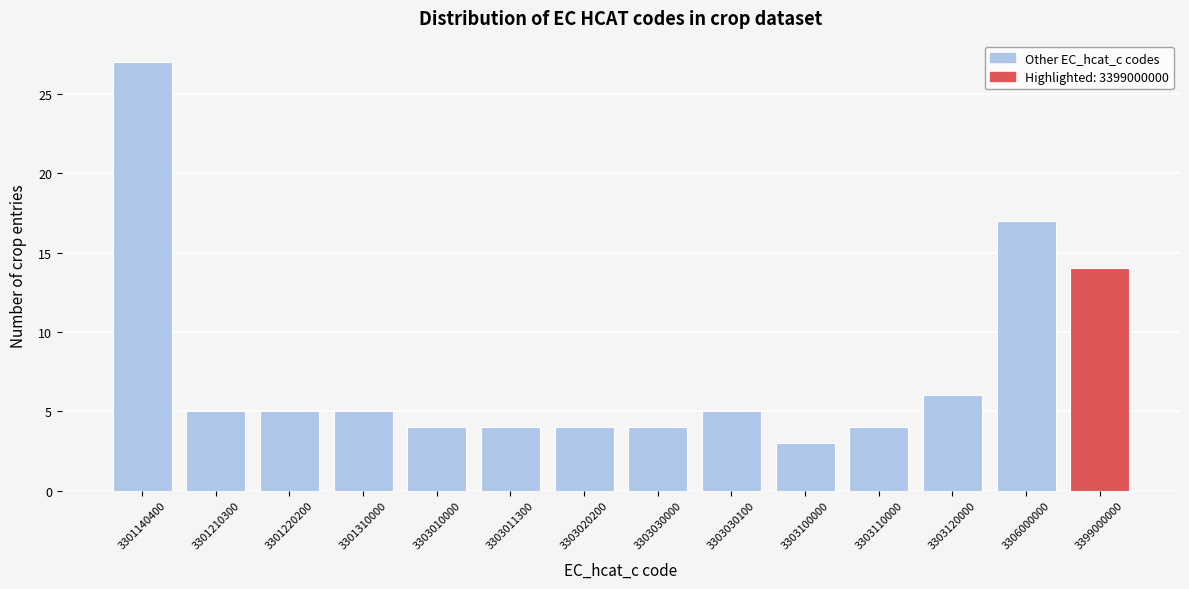

Reading left to right, list all the values displayed in this chart.

3301140400=27	3301210300=5	3301220200=5	3301310000=5	3303010000=4	3303011300=4	3303020200=4	3303030000=4	3303030100=5	3303100000=3	3303110000=4	3303120000=6	3306000000=17	3399000000=14